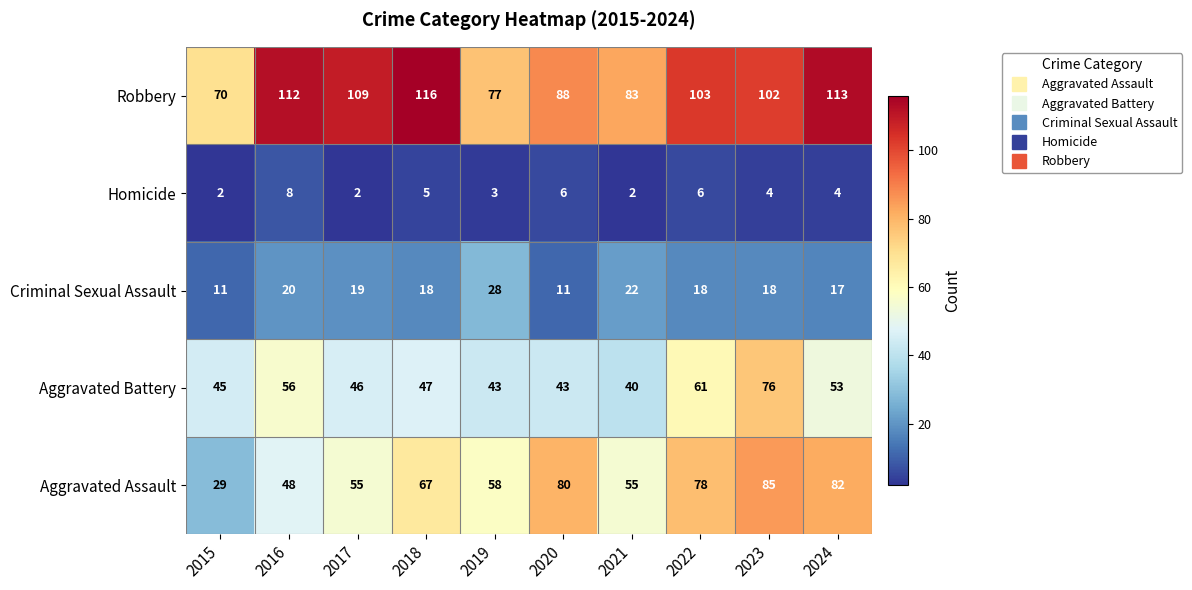

The value of Robbery at 2018 is 170. True or false?

False